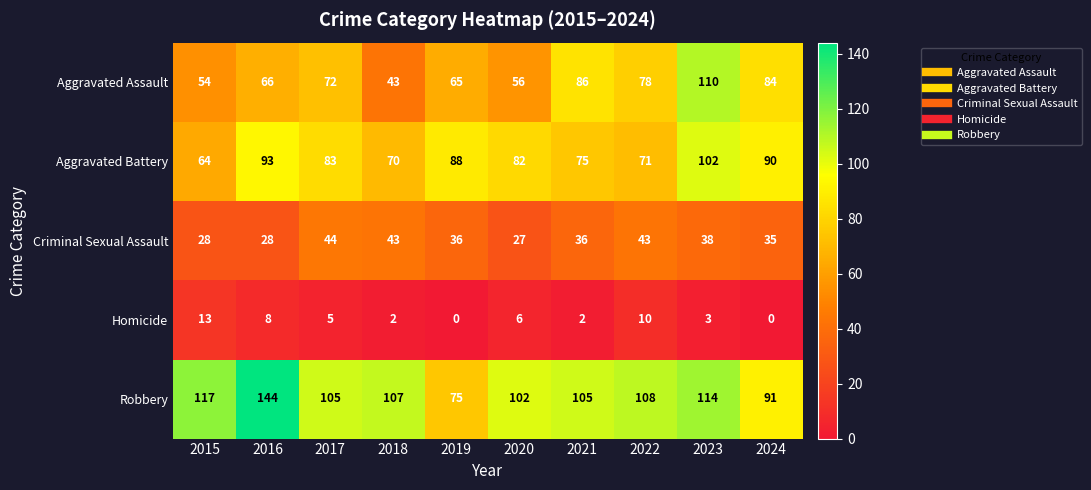

What is the difference between the second highest and minimum values in the Robbery series?

42